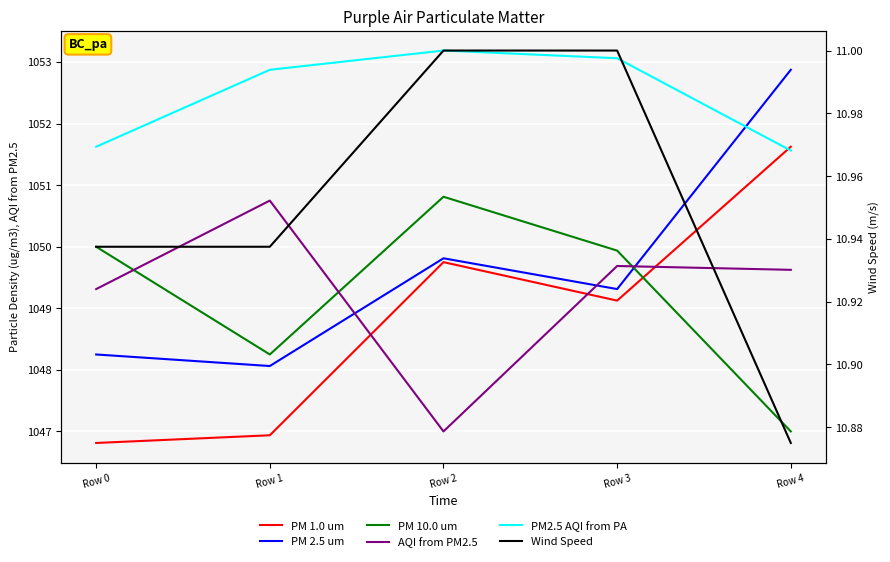

Does the chart display data point markers on the line(s)?

No